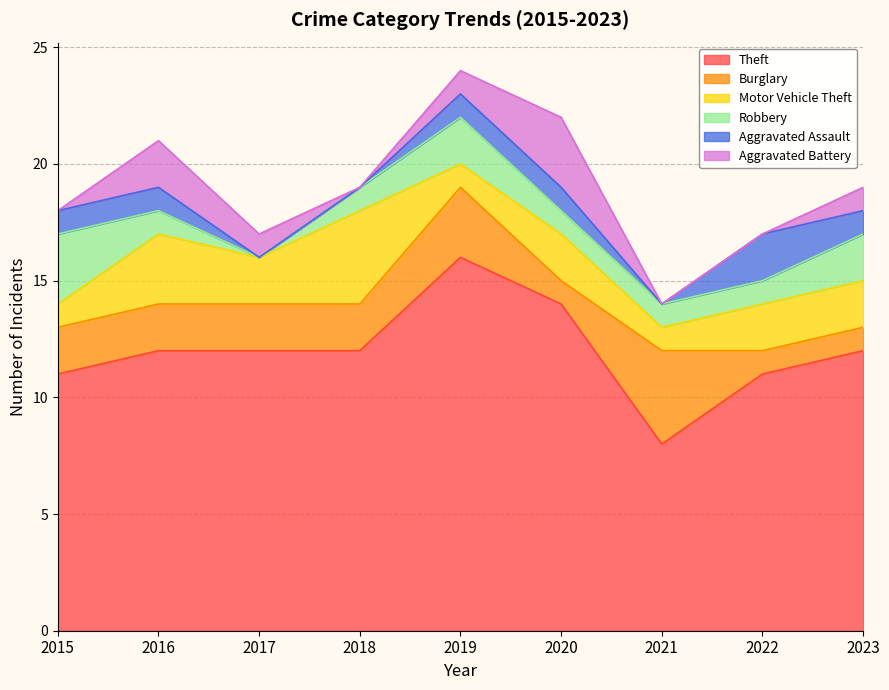

True or false: Theft and Aggravated Assault intersect in this chart.

False